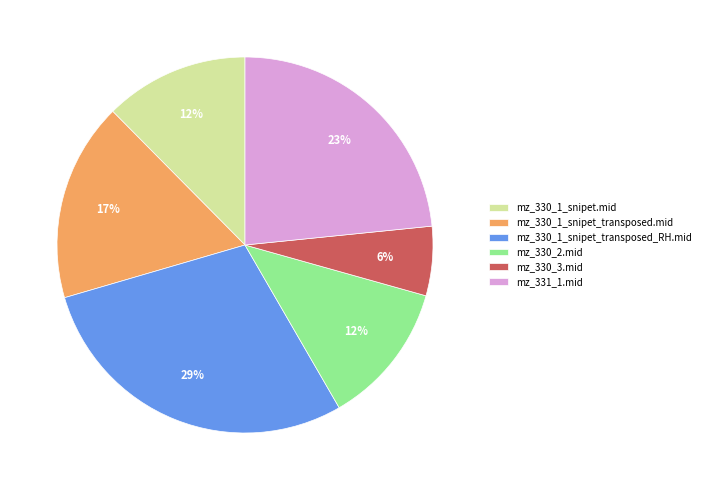

Do mz_330_3.mid and mz_330_1_snipet_transposed.mid together represent more than half of the pie?

No